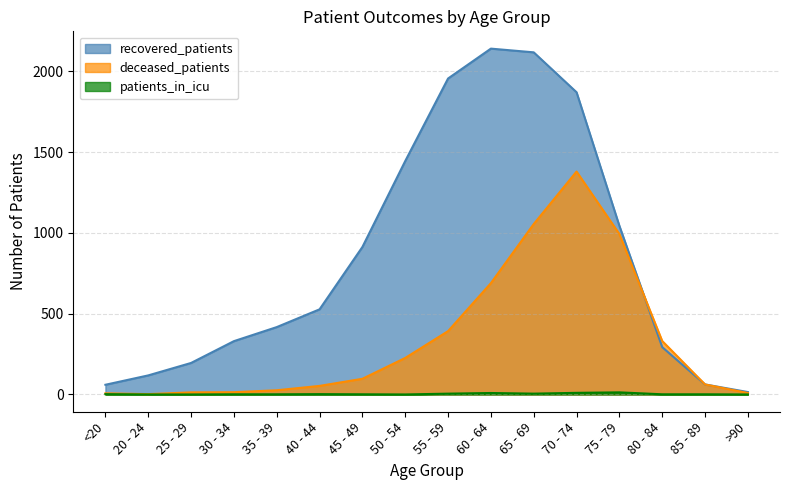

Is it true that deceased_patients equals 2128 at 70 - 74?

False